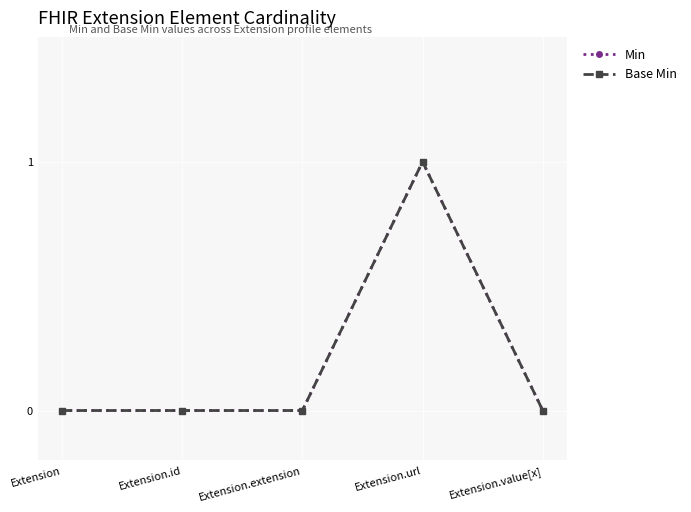

Reading left to right, what are all the values shown in this chart?

Min: Extension=0	Extension.id=0	Extension.extension=0	Extension.url=1	Extension.value[x]=0
Base Min: Extension=0	Extension.id=0	Extension.extension=0	Extension.url=1	Extension.value[x]=0